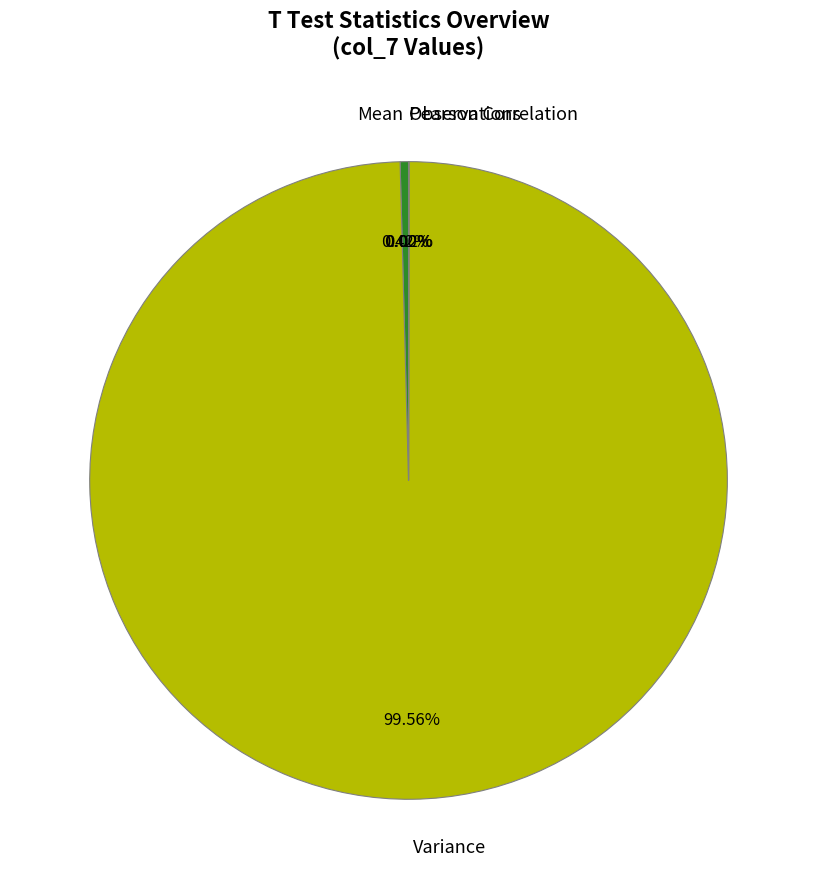

What is the largest slice in the pie chart?

Variance